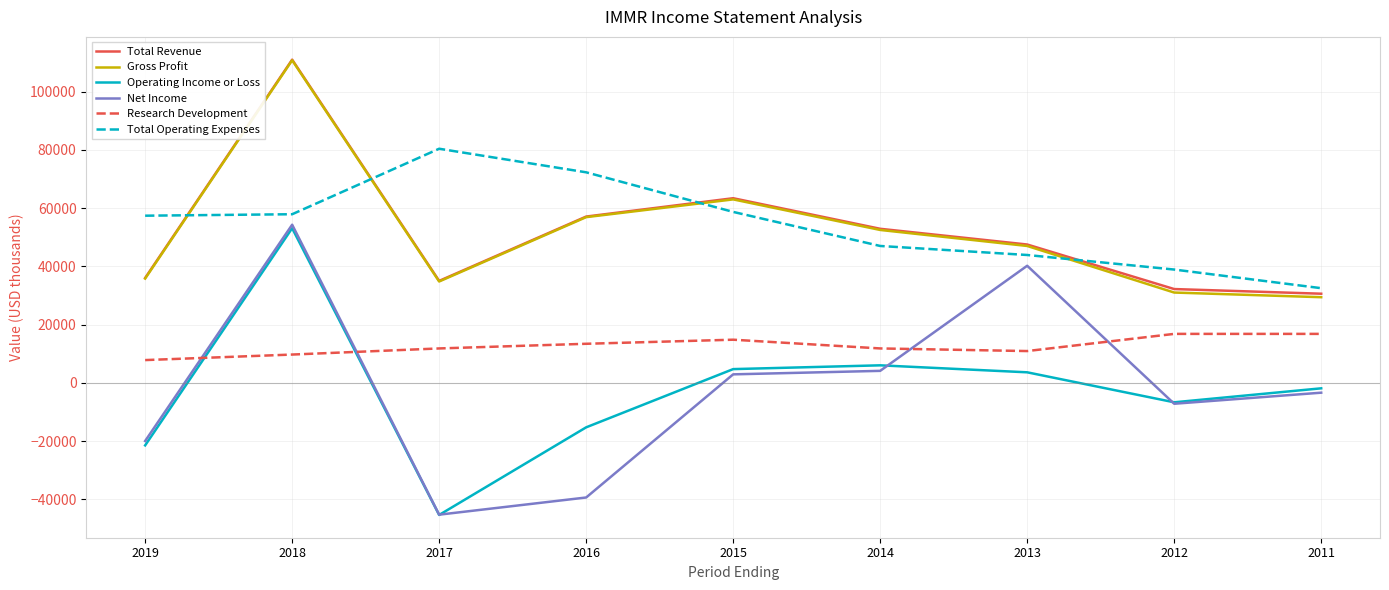

True or false: Gross Profit and Net Income cross at least once.

False